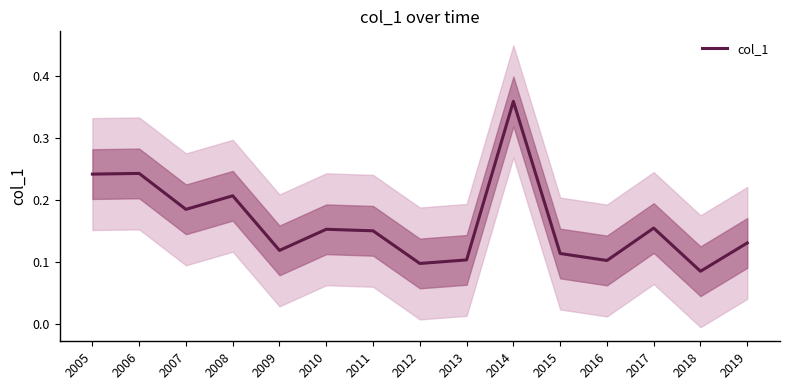

How many values are between 0 and 1?

15